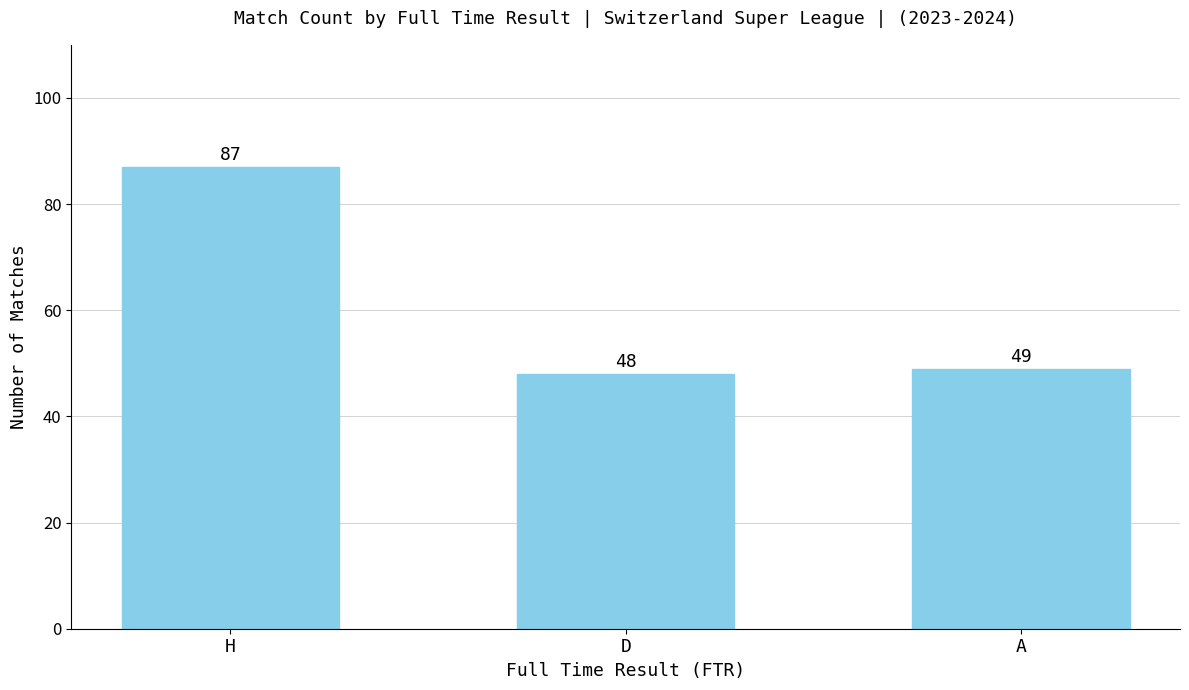

At which category does the chart reach its minimum across all series?

D